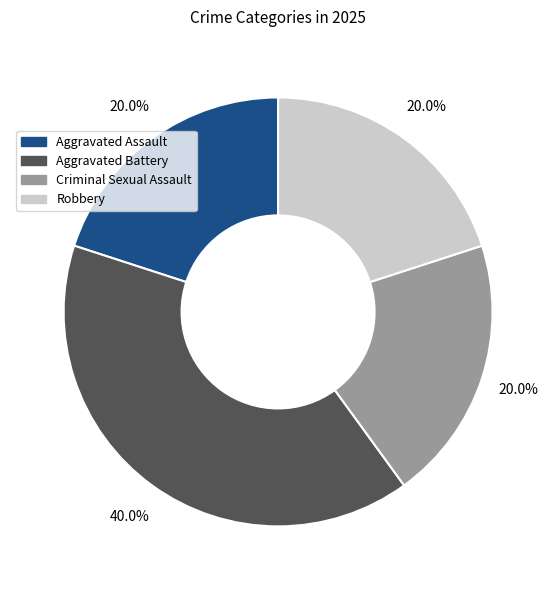

Count the number of slices in the pie.

4